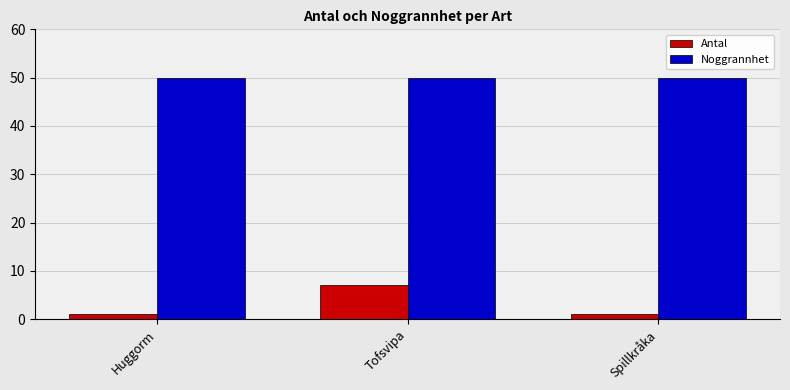

How many Antal values are between 1 and 7?

3